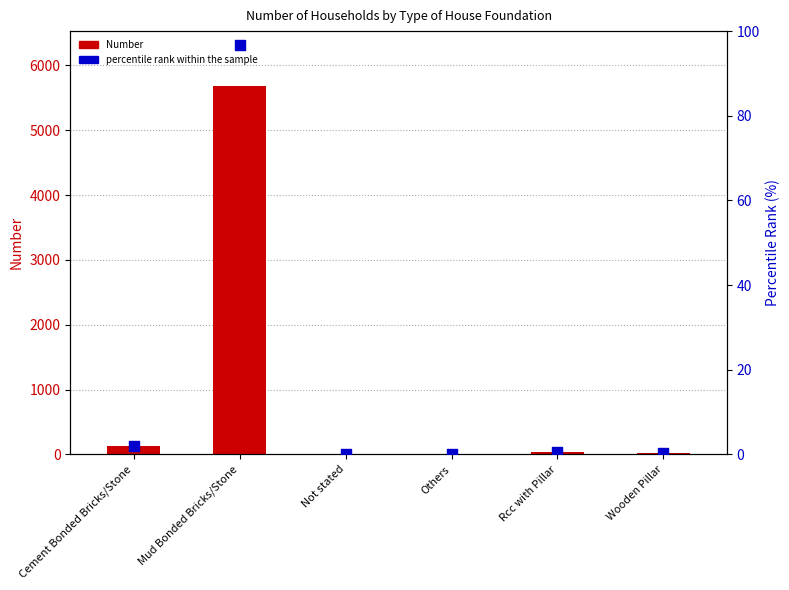

Which series has the largest Y range (max minus min)?

Number